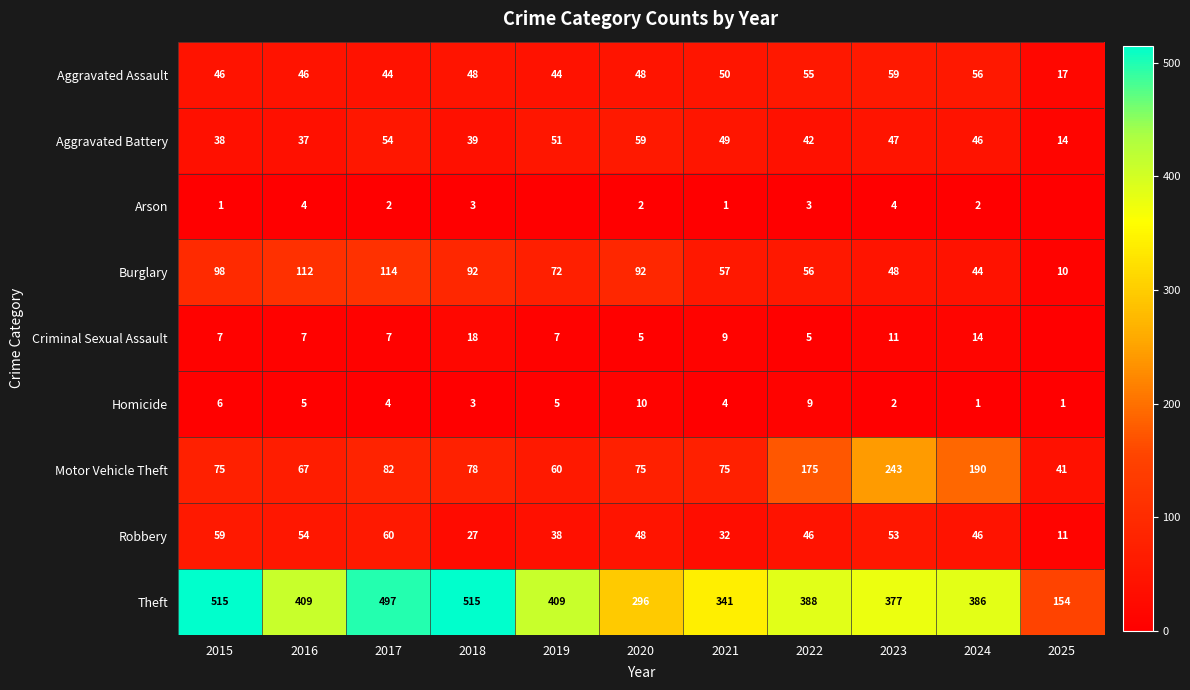

The value of Aggravated Battery at 2022 is 68. True or false?

False